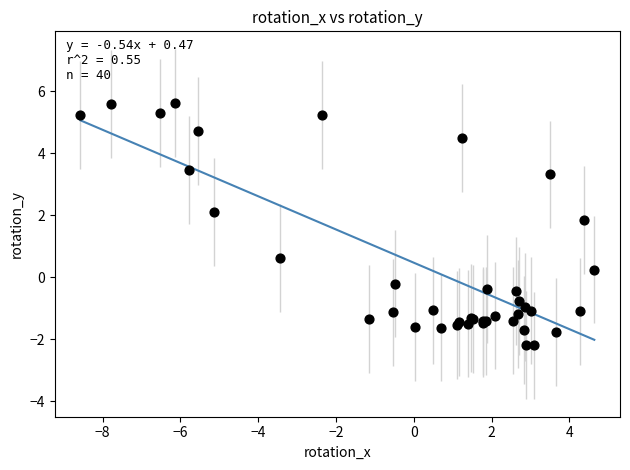

What Y value in the scatter plot is closest to 1?

0.6